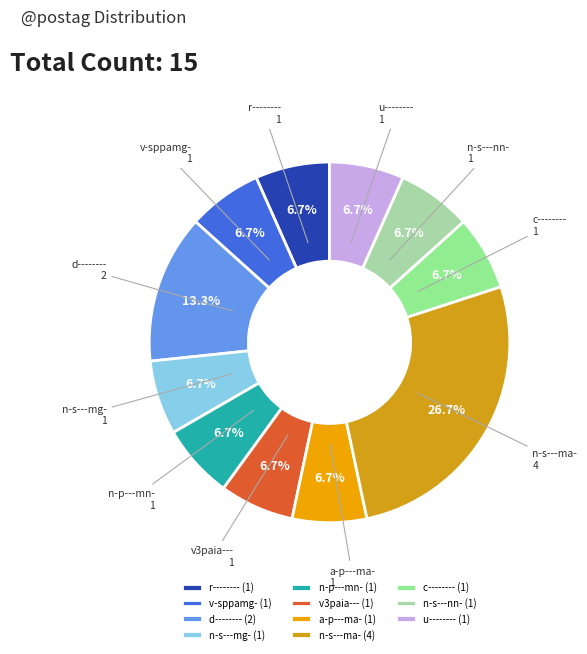

To the nearest percent, what percentage of the pie is n-s---mg-?

7%